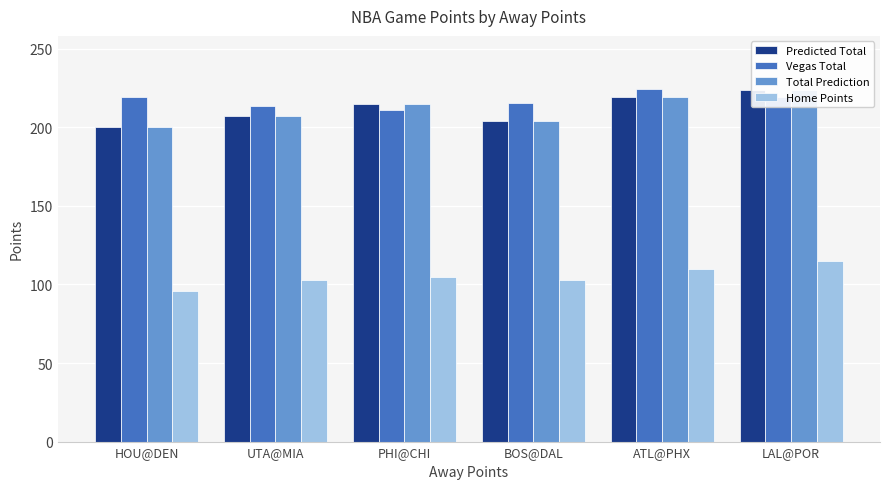

What is the difference between the maximum and minimum values in the Home Points series?

19.0